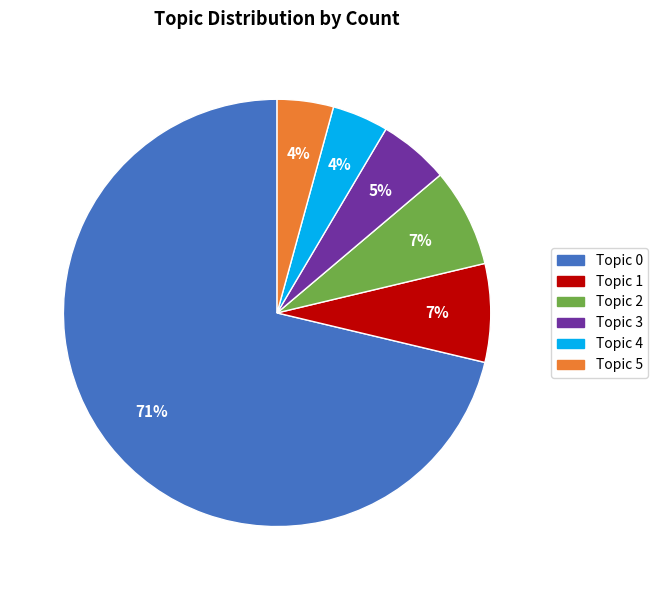

Is it true that Topic 1 is 7% of the pie?

True